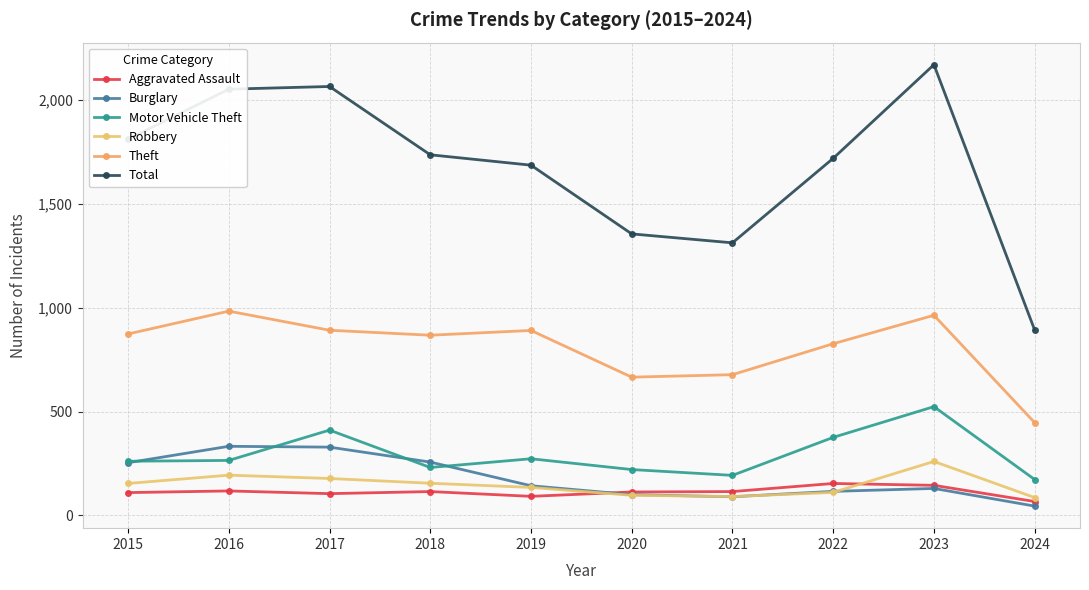

At which label does Aggravated Assault first exceed 115?

2016